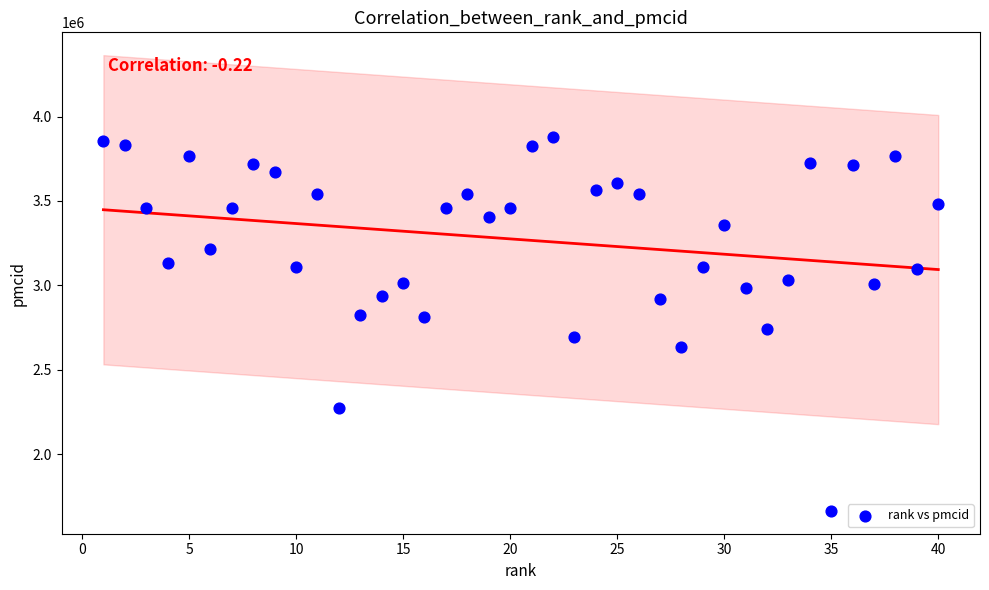

What is the range of X values (max minus min)?

39